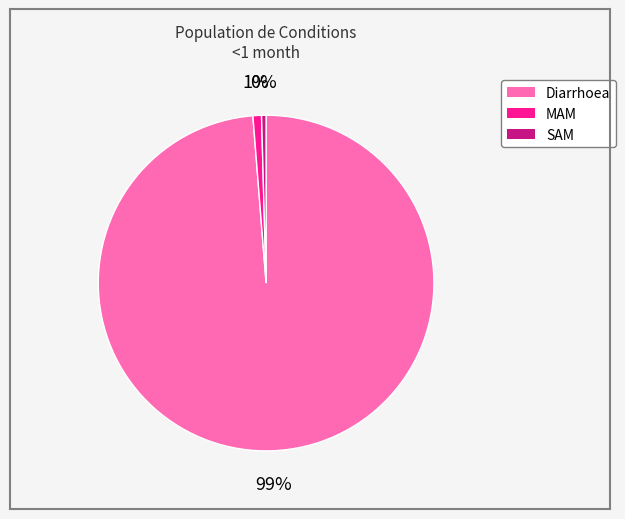

Is it true that Diarrhoea is 91% of the pie?

False